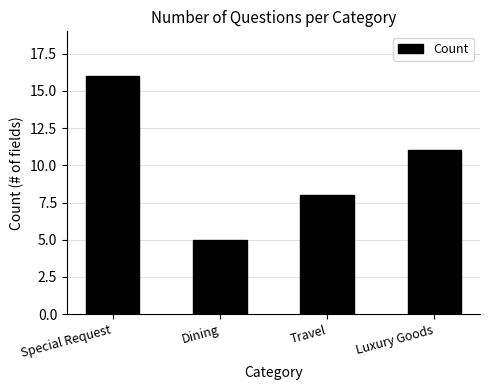

Which label corresponds to the smallest value in the chart?

Dining